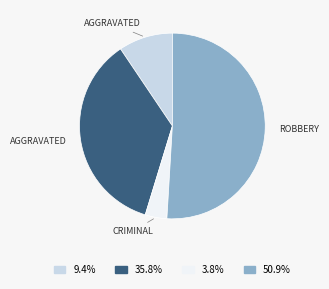

How many segments does this pie chart have?

4